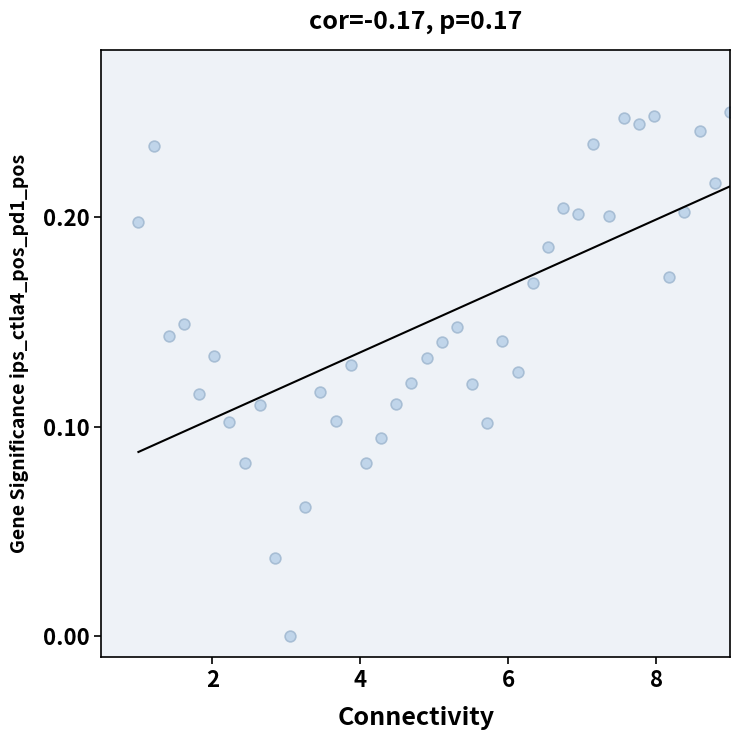

What is the range of X values (max minus min)?

8.0